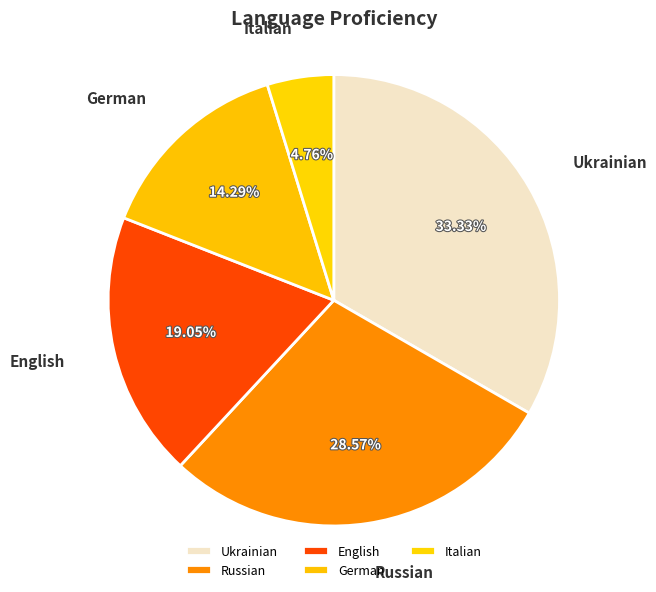

To the nearest percent, what is the difference between the English and German slice percentages?

5%